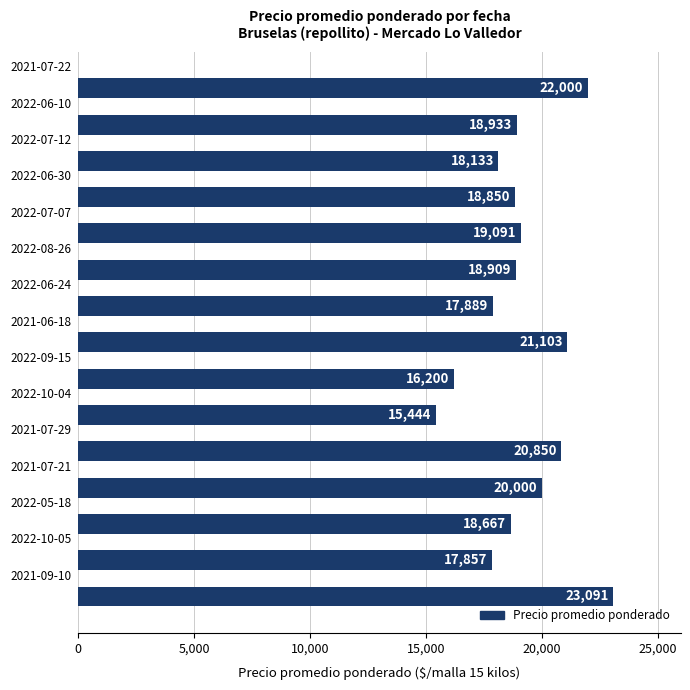

What is the difference between the second highest and minimum values?

6556